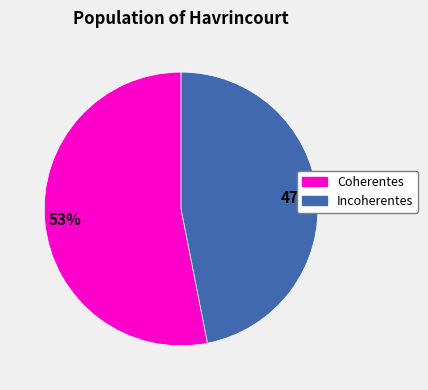

What is the majority slice?

Coherentes